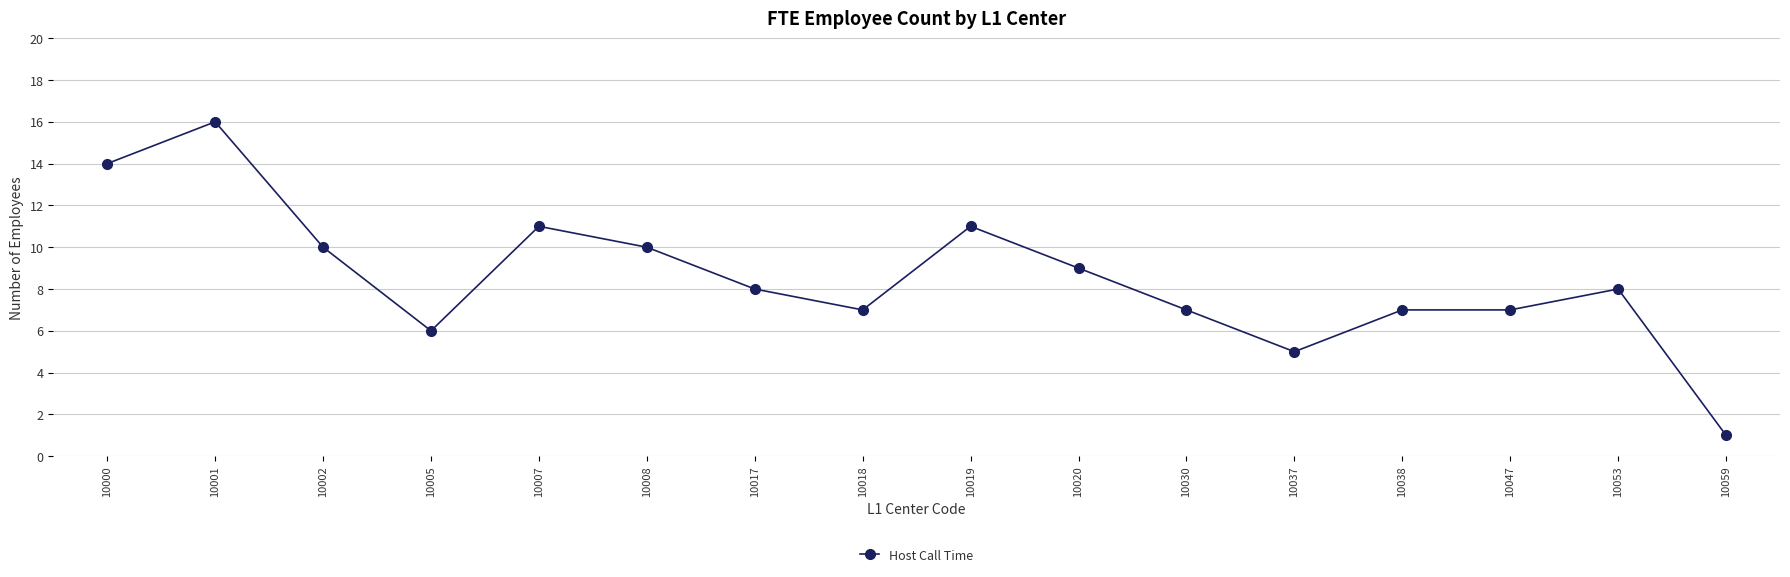

Count the number of data series in this chart.

1